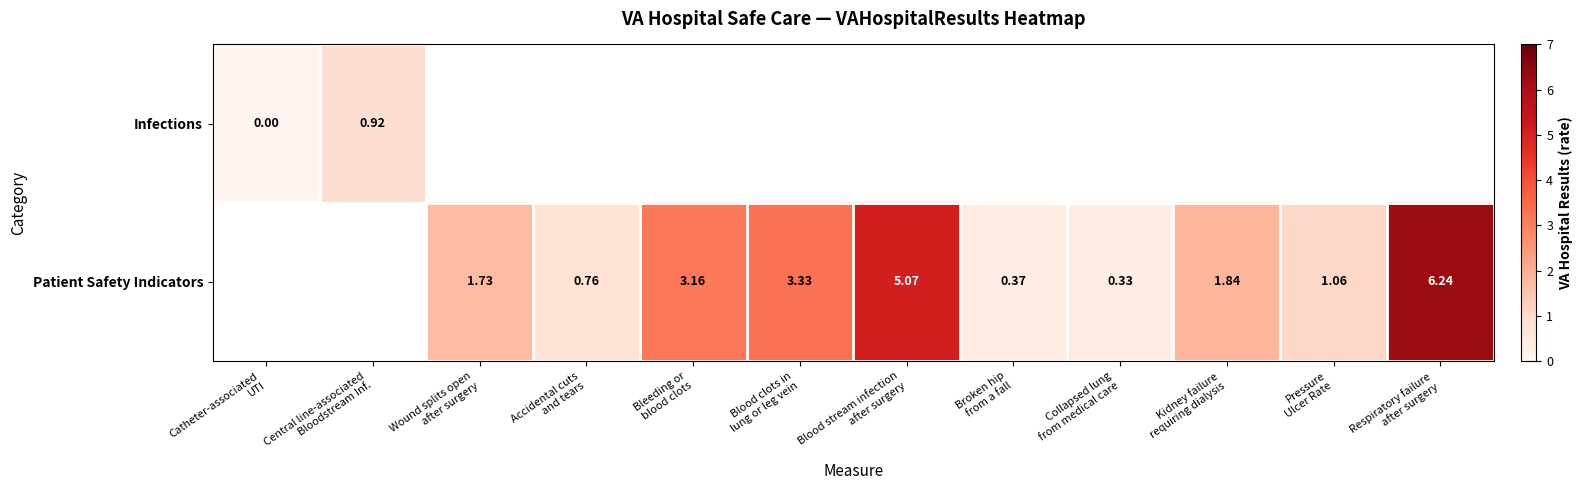

How many values in the Patient Safety Indicators series exceed 1?

7